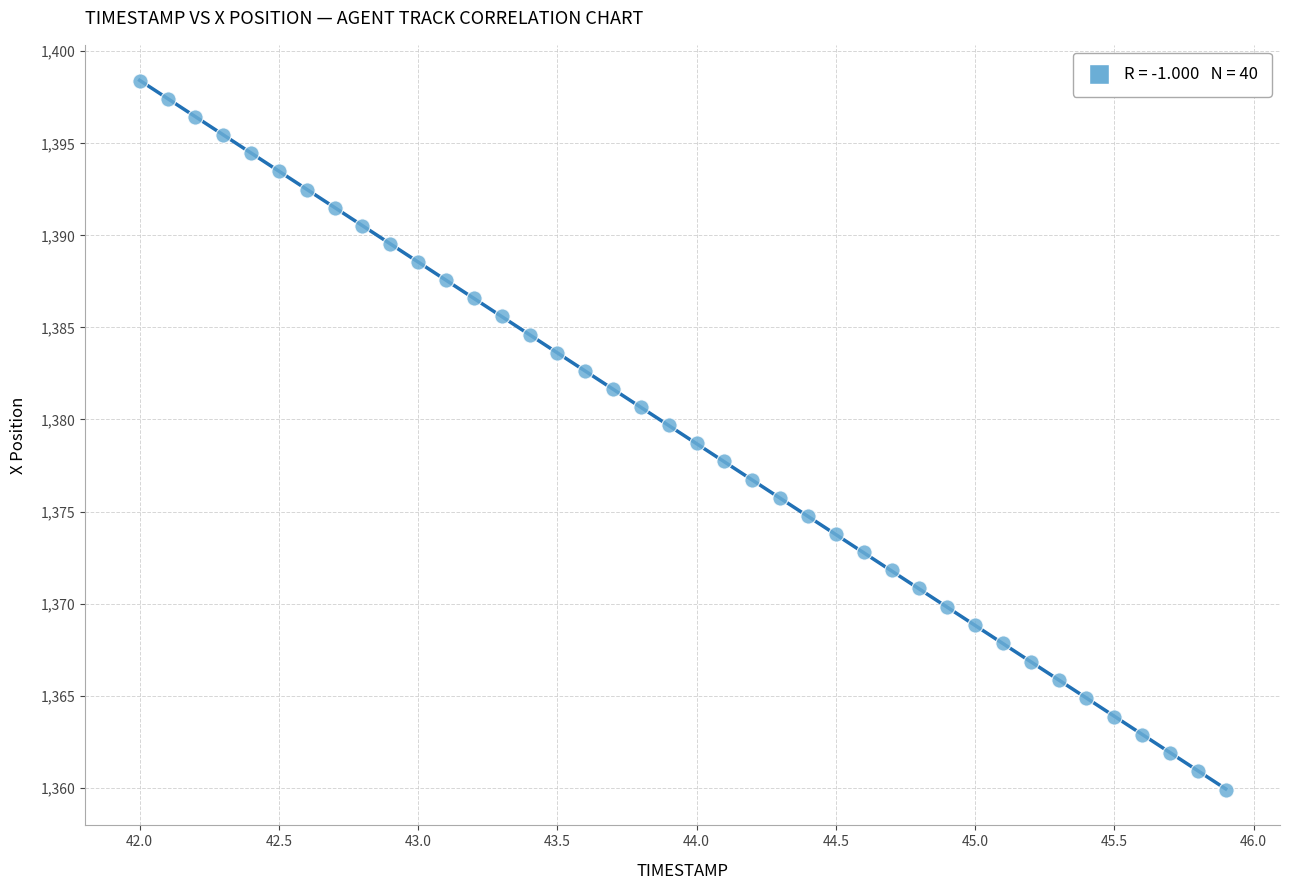

What is the range of Y values (max minus min)?

38.5